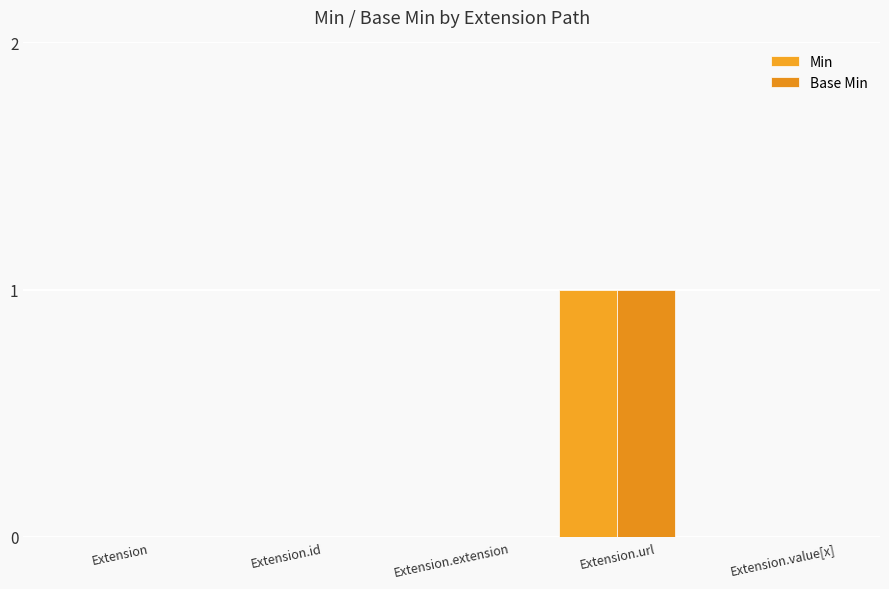

Are the bars grouped side by side (vs. stacked)?

Yes